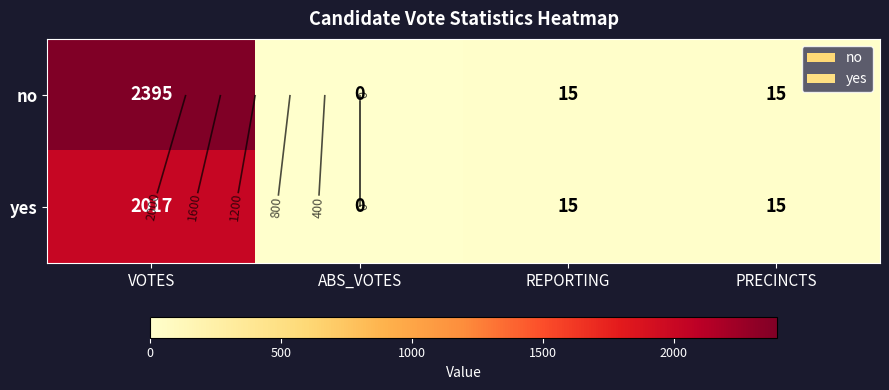

How many data points in yes are less than 15?

1